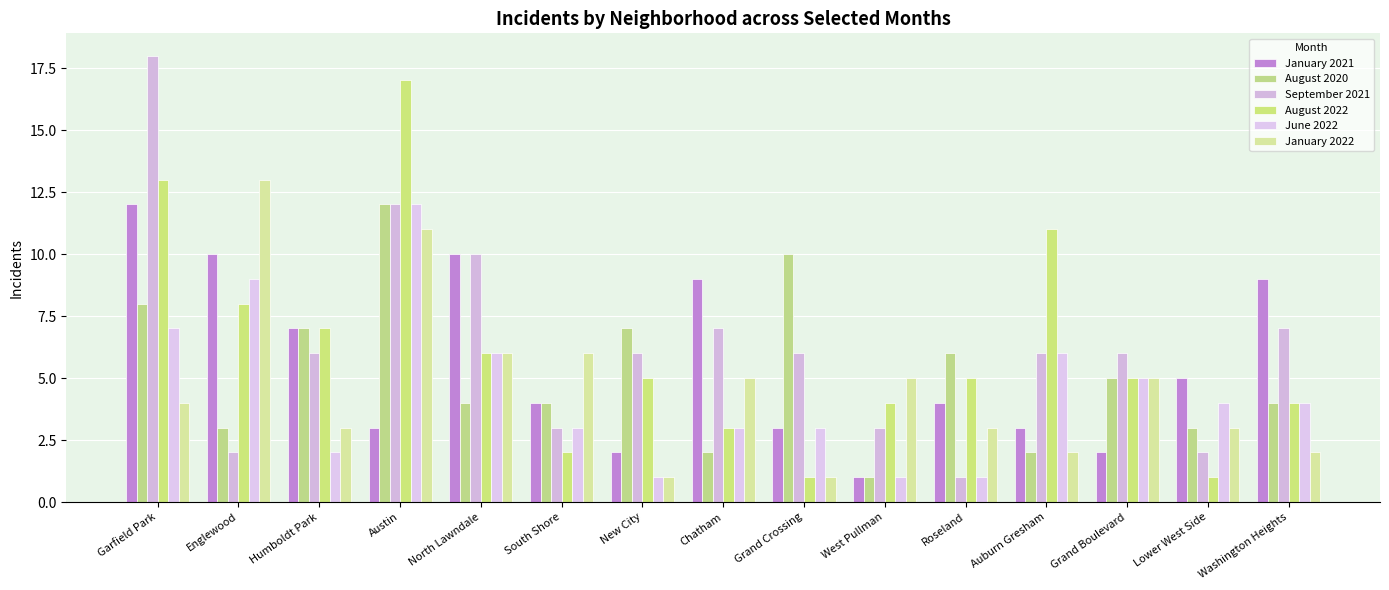

Which series has the widest spread of values?

September 2021